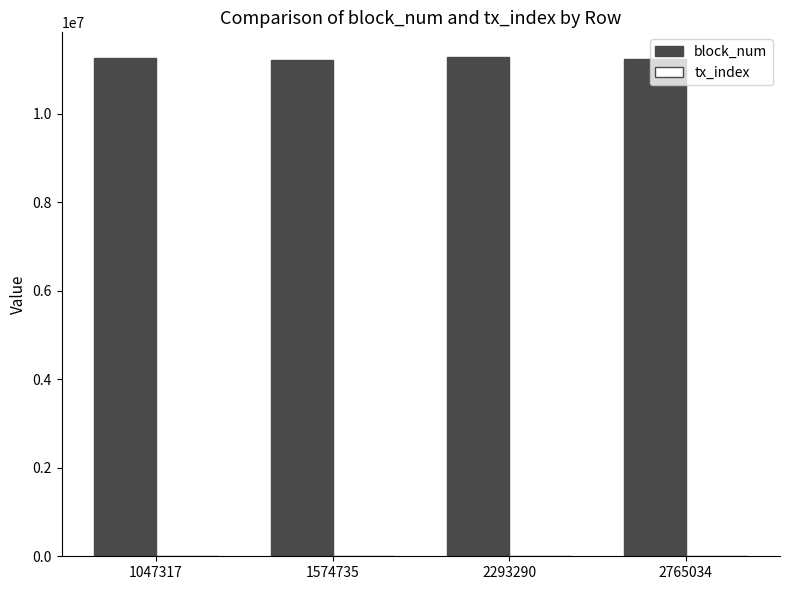

Is it true that block_num equals 11233241 at 2765034?

True